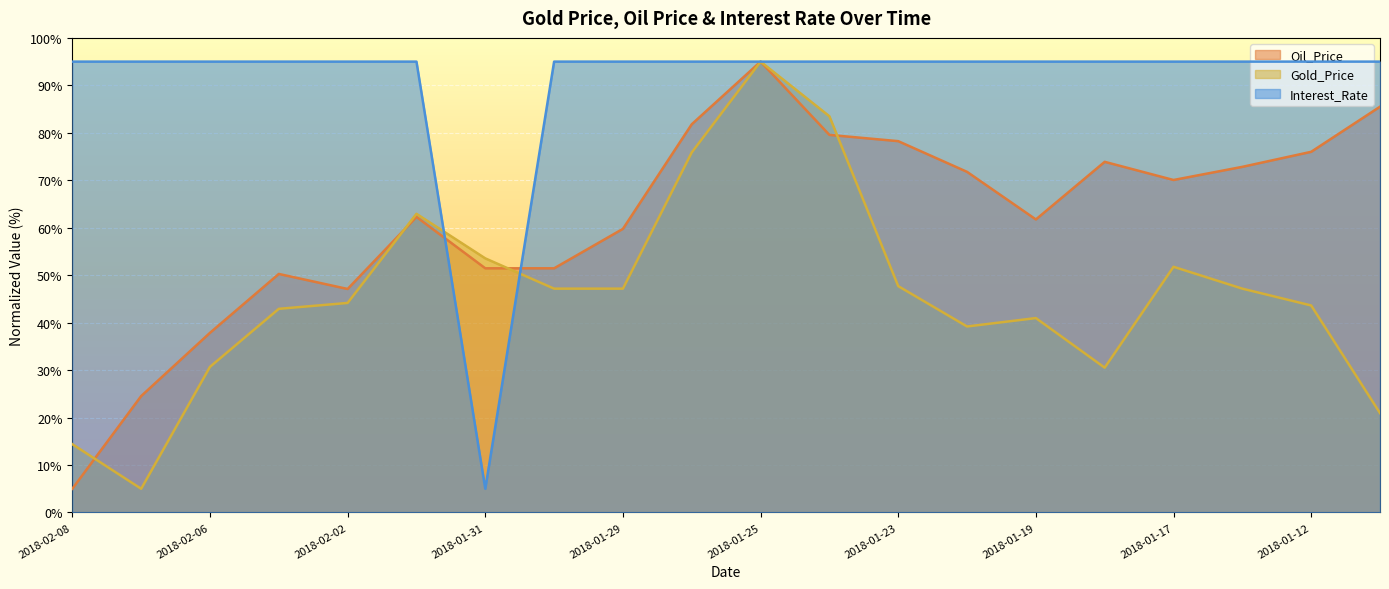

How many lines are shown in the chart?

3